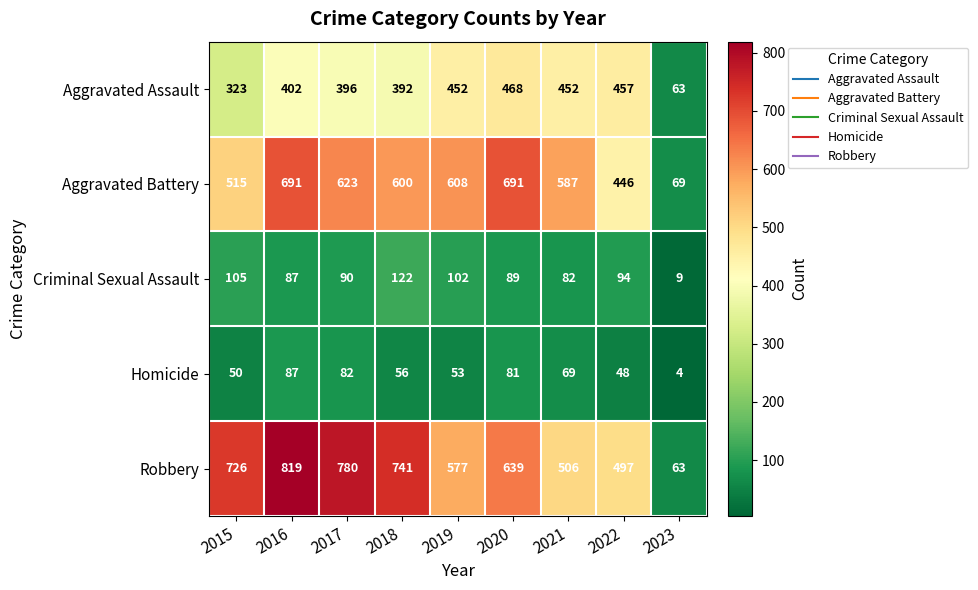

Which series has the largest range (max minus min)?

Robbery